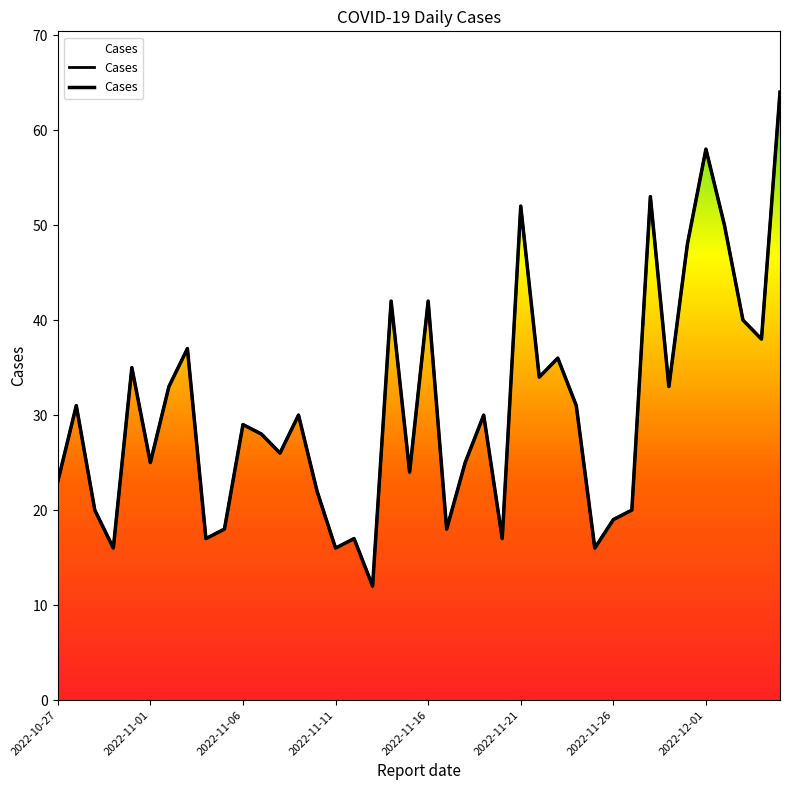

How many categories are shown in the chart?

40